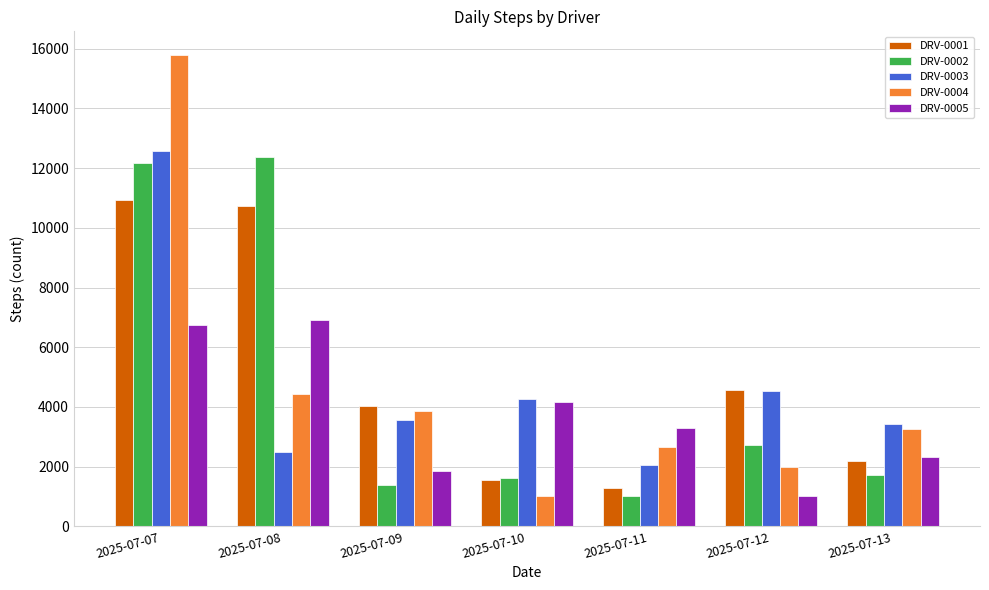

What is the average value of the DRV-0001 series?

5039.8